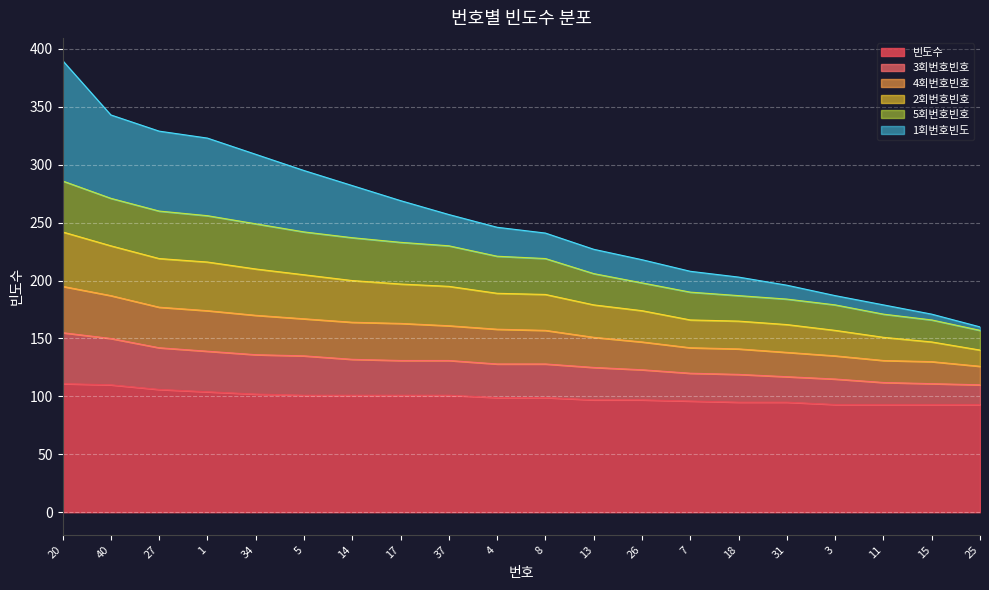

The 빈도수 series shows 157 at 15. True or false?

False